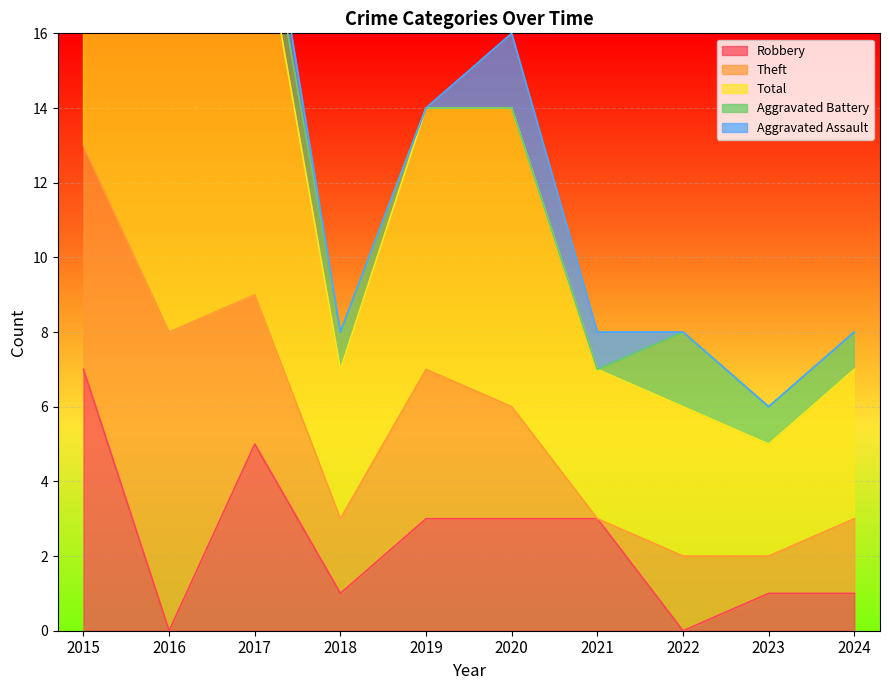

Which label corresponds to the largest value in the chart?

2015